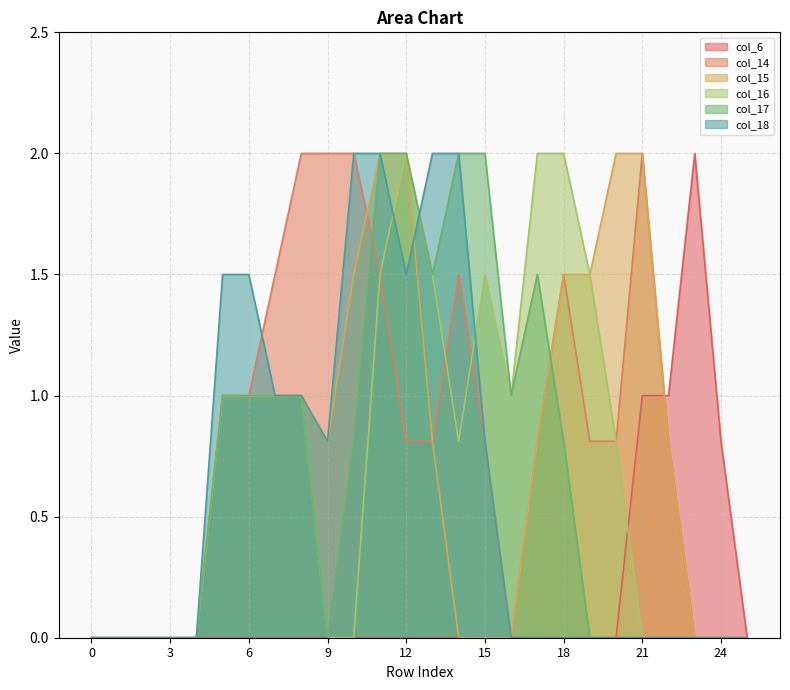

Reading left to right, transcribe all the data shown in this chart.

col_6: 0=0.0	1=0.0	2=0.0	3=0.0	4=0.0	5=0.0	6=0.0	7=0.0	8=0.0	9=0.0	10=0.0	11=0.0	12=0.0	13=0.0	14=0.0	15=0.0	16=0.0	17=0.0	18=0.0	19=0.0	20=0.0	21=1.0	22=1.0	23=2.0	24=0.8	25=0.0
col_14: 0=0.0	1=0.0	2=0.0	3=0.0	4=0.0	5=1.0	6=1.0	7=1.5	8=2.0	9=2.0	10=2.0	11=1.5	12=0.8	13=0.8	14=1.5	15=0.8	16=0.0	17=0.8	18=1.5	19=0.8	20=0.8	21=2.0	22=0.8	23=0.0	24=0.0	25=0.0
col_15: 0=0.0	1=0.0	2=0.0	3=0.0	4=0.0	5=1.0	6=1.0	7=1.0	8=1.0	9=0.8	10=1.5	11=2.0	12=2.0	13=0.8	14=0.0	15=0.0	16=0.0	17=0.8	18=1.5	19=1.5	20=2.0	21=2.0	22=0.8	23=0.0	24=0.0	25=0.0
col_16: 0=0.0	1=0.0	2=0.0	3=0.0	4=0.0	5=1.0	6=1.0	7=1.0	8=1.0	9=0.0	10=0.0	11=1.5	12=2.0	13=1.5	14=0.8	15=1.5	16=1.0	17=2.0	18=2.0	19=1.5	20=0.8	21=0.0	22=0.0	23=0.0	24=0.0	25=0.0
col_17: 0=0.0	1=0.0	2=0.0	3=0.0	4=0.0	5=1.0	6=1.0	7=1.0	8=1.0	9=0.0	10=0.8	11=2.0	12=2.0	13=1.5	14=2.0	15=2.0	16=1.0	17=1.5	18=0.8	19=0.0	20=0.0	21=0.0	22=0.0	23=0.0	24=0.0	25=0.0
col_18: 0=0.0	1=0.0	2=0.0	3=0.0	4=0.0	5=1.5	6=1.5	7=1.0	8=1.0	9=0.8	10=2.0	11=2.0	12=1.5	13=2.0	14=2.0	15=0.8	16=0.0	17=0.0	18=0.0	19=0.0	20=0.0	21=0.0	22=0.0	23=0.0	24=0.0	25=0.0